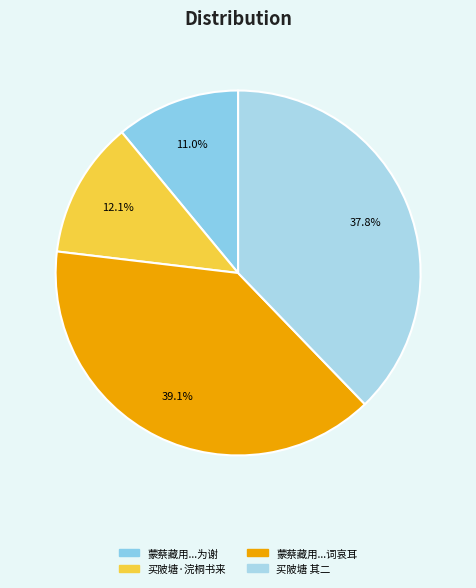

How many segments does this pie chart have?

4